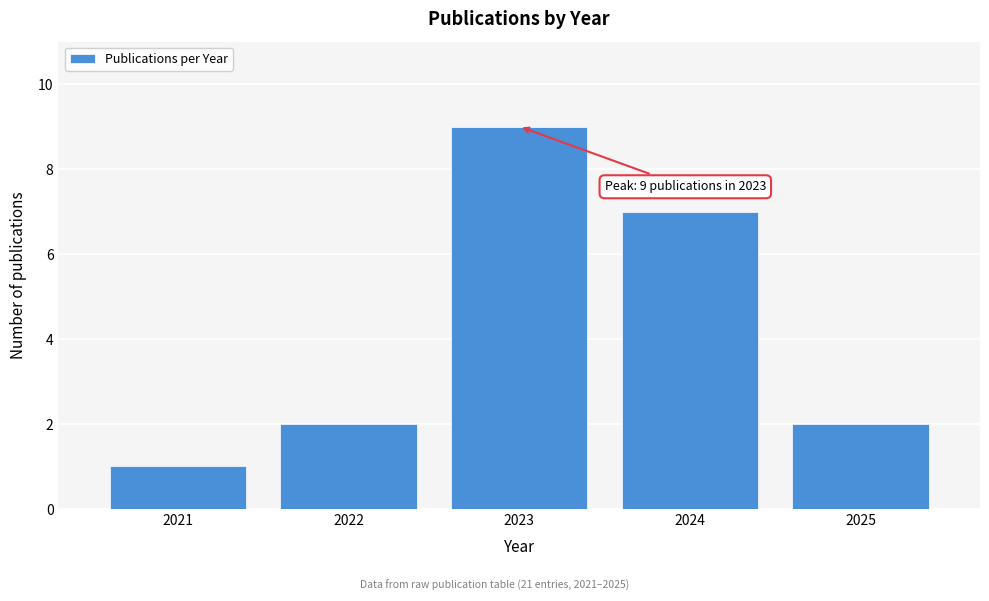

Reading right to left, extract all data points from this chart.

2	7	9	2	1